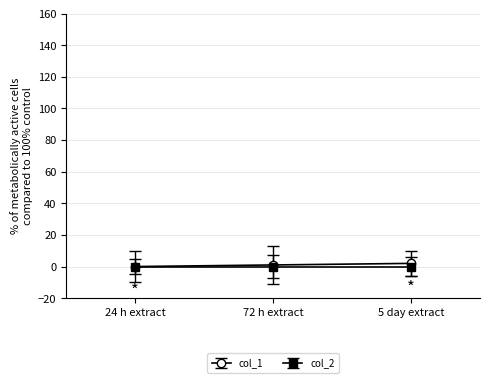

Is it true that col_1 equals 2 at 5 day extract?

True